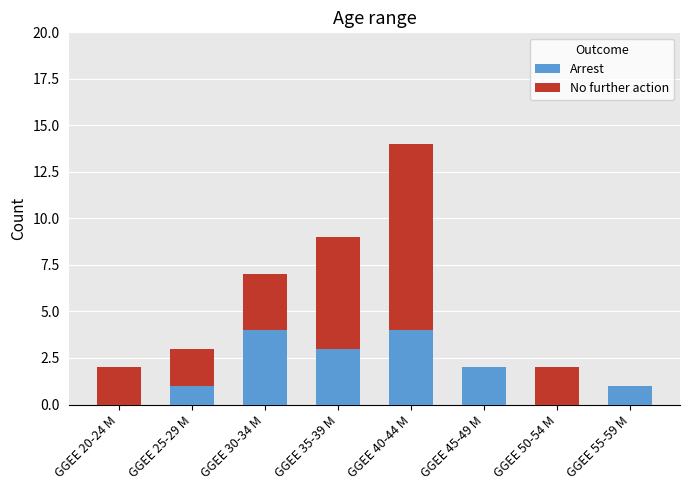

At which category is the sum across all series the highest?

GGEE 40-44 M